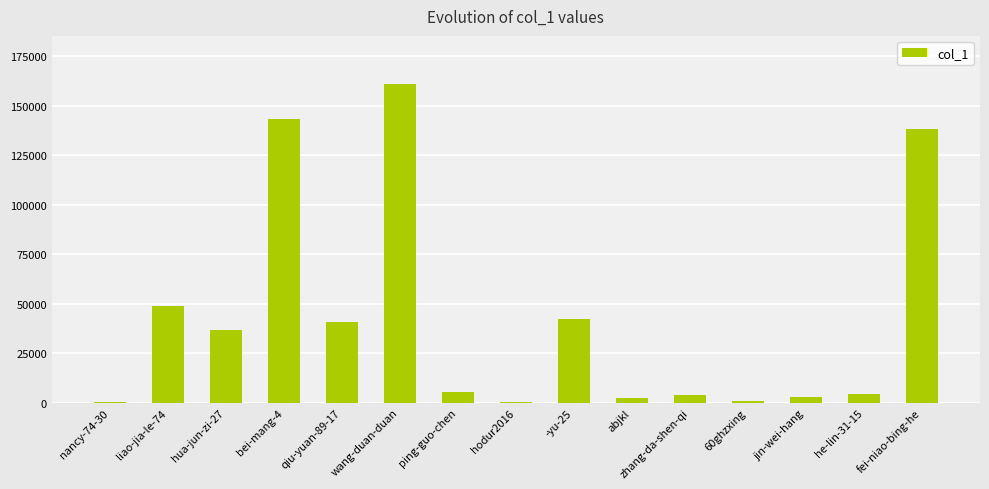

How many series are shown in this chart?

1